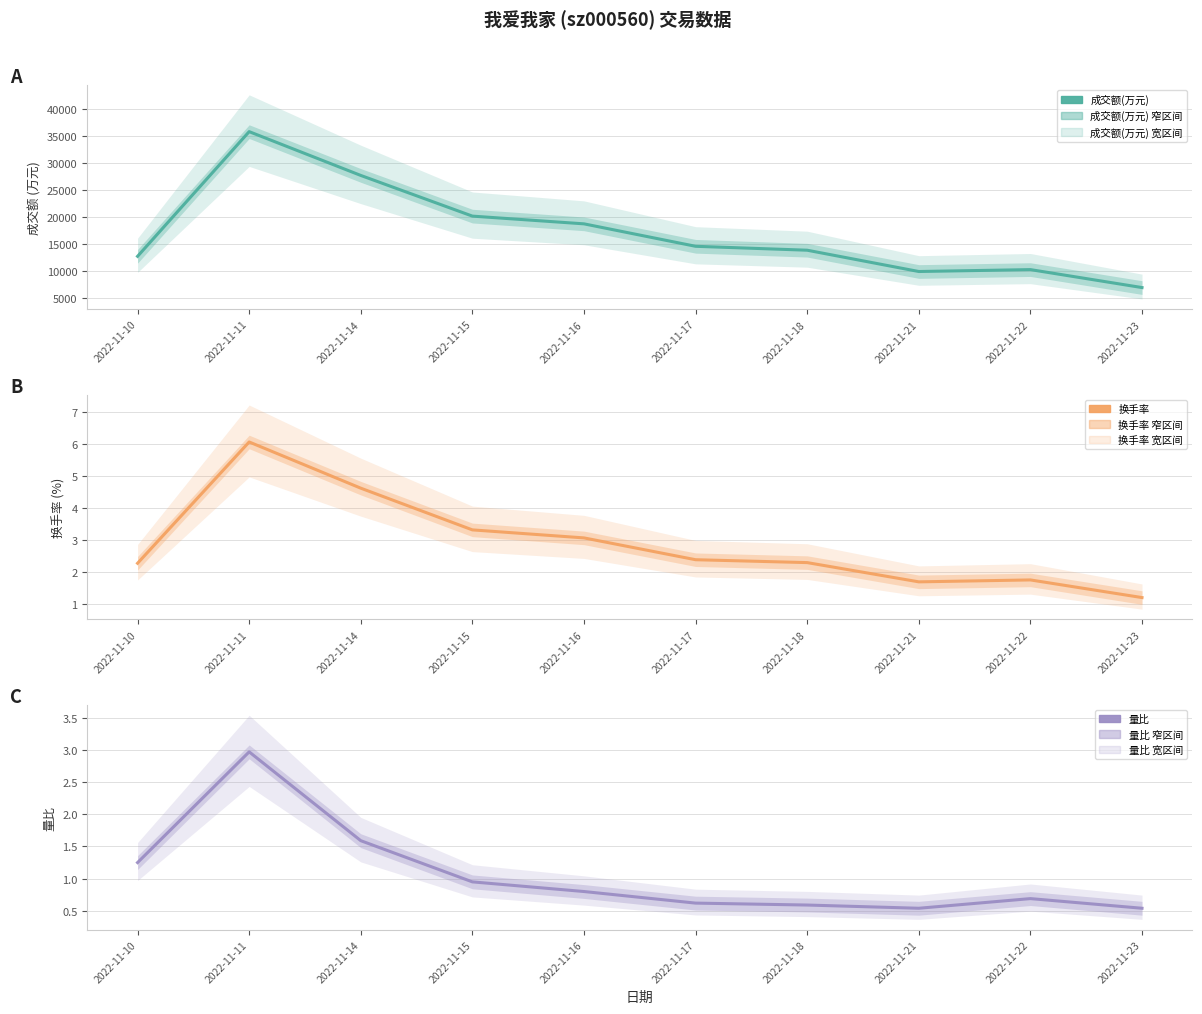

True or false: 成交额(万元) and 换手率 intersect in this chart.

False